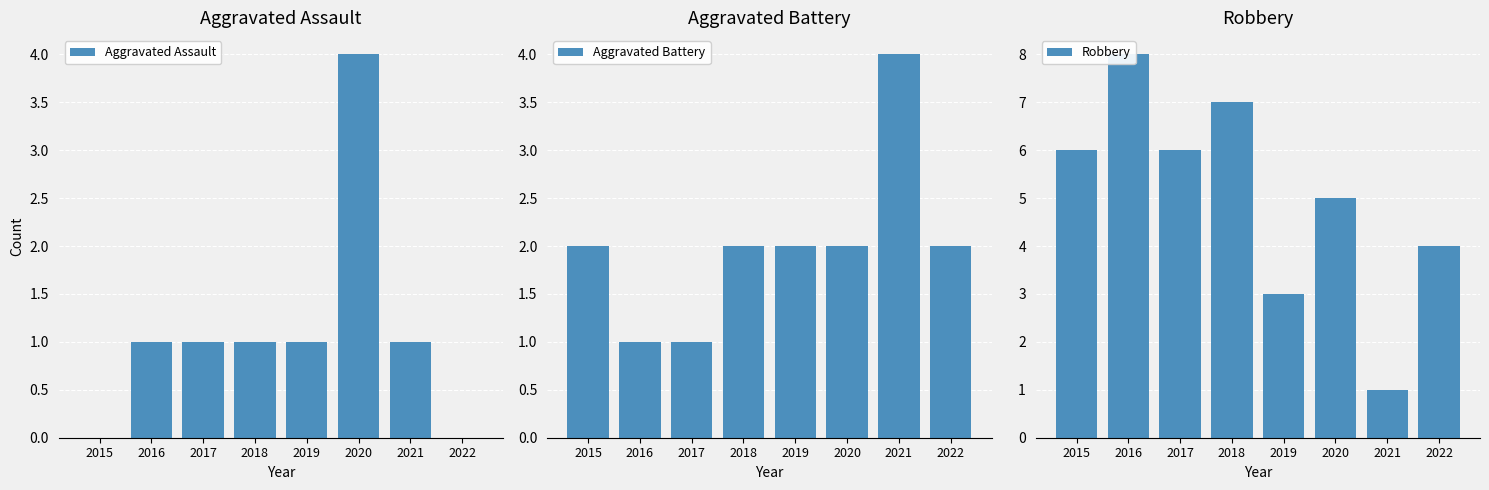

Is it true that Aggravated Assault equals 1 at 2021?

True